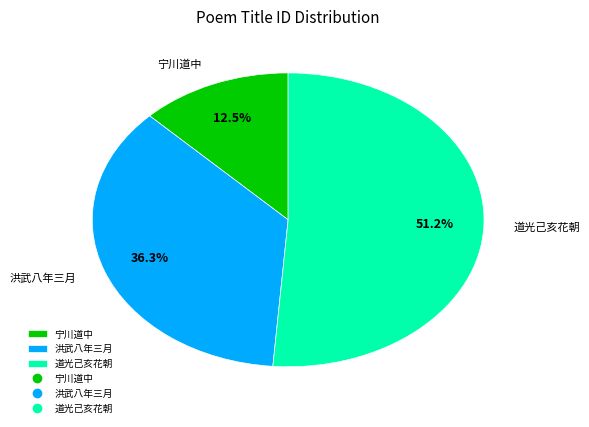

Approximately how many times larger is the value at 洪武八年三月 compared to 道光己亥花朝?

0.7